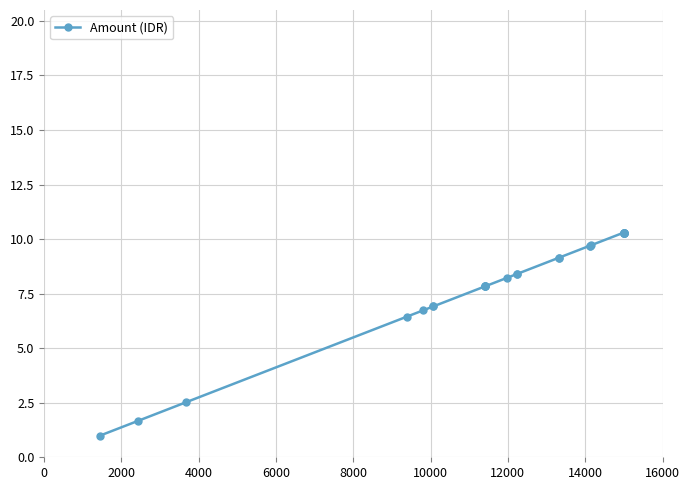

What is the average value?

8.0